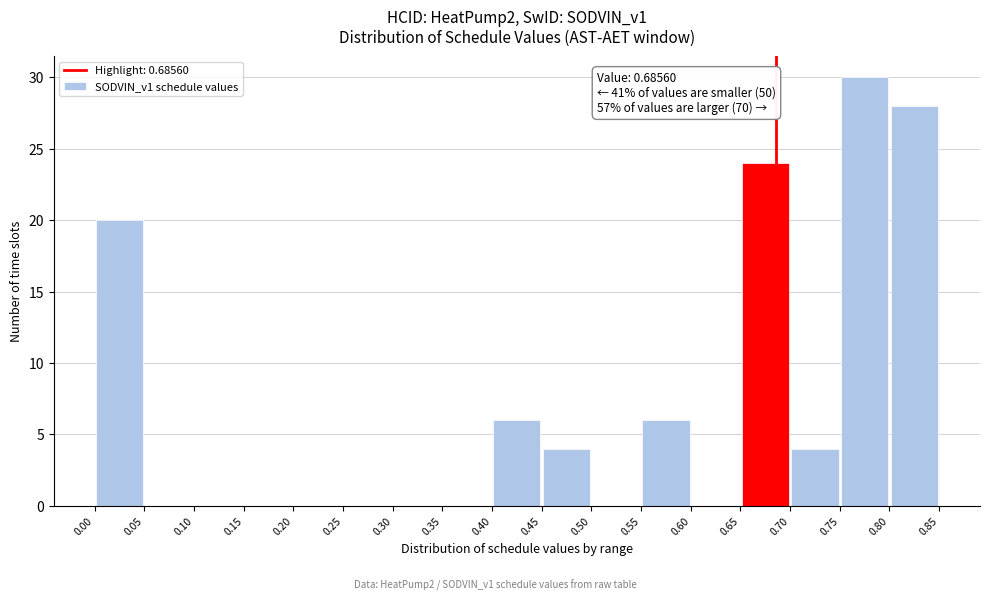

Which range on the x-axis has the tallest bar?

0.75 to 0.80